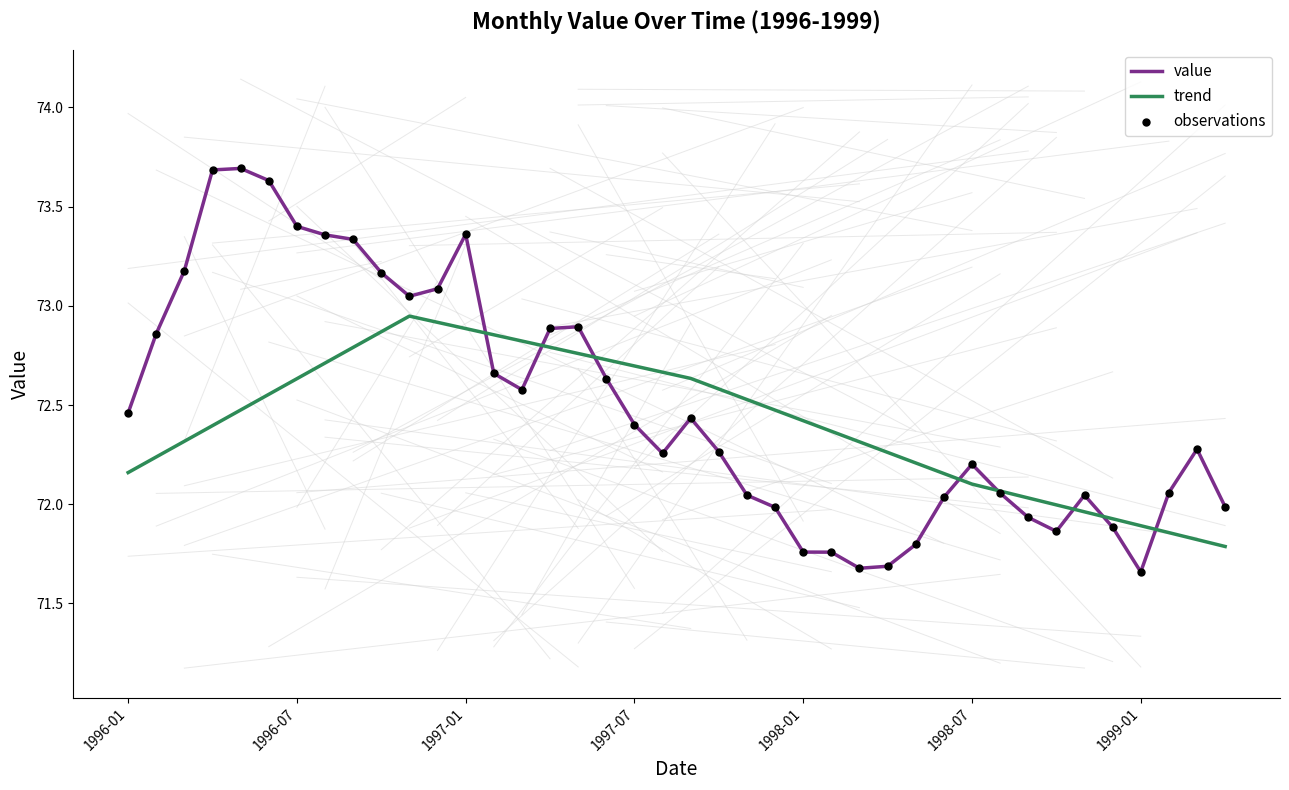

Between 1997-12 and 1999-04, which is larger?

1999-04